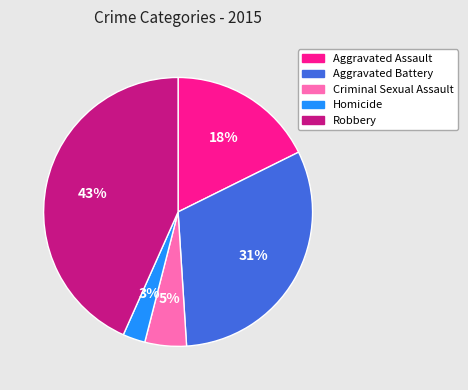

Rank the categories by value from lowest to highest.

Homicide, Criminal Sexual Assault, Aggravated Assault, Aggravated Battery, Robbery